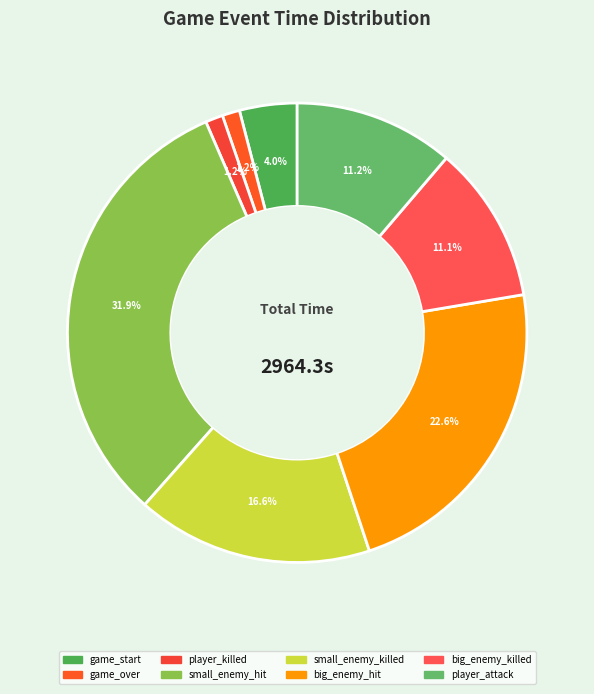

To the nearest percent, what is the average slice percentage?

12%